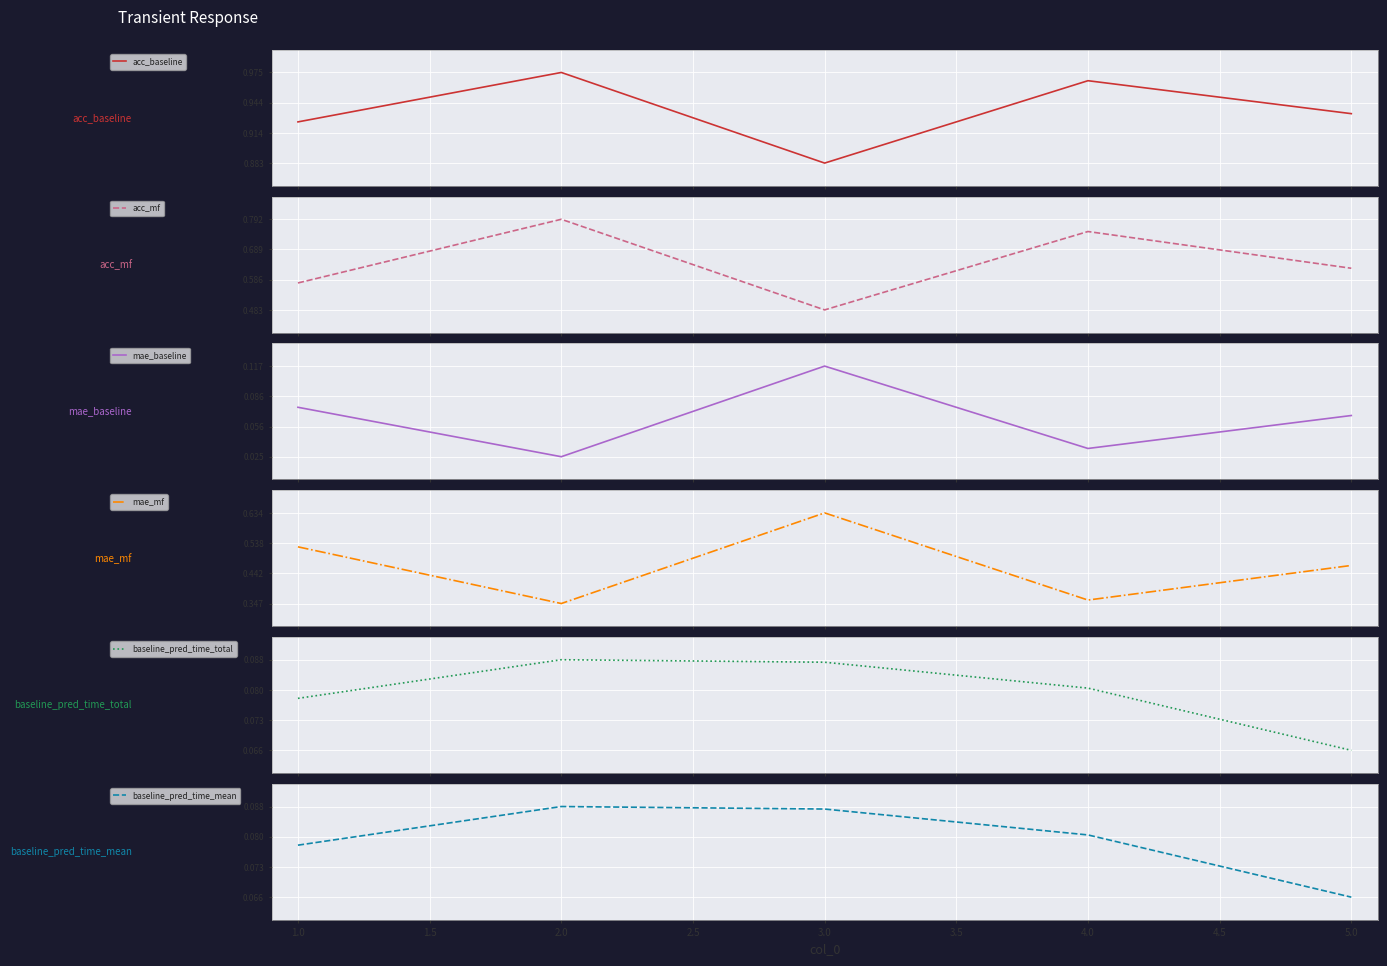

Is it true that acc_baseline equals 1.0 at 4.0?

True